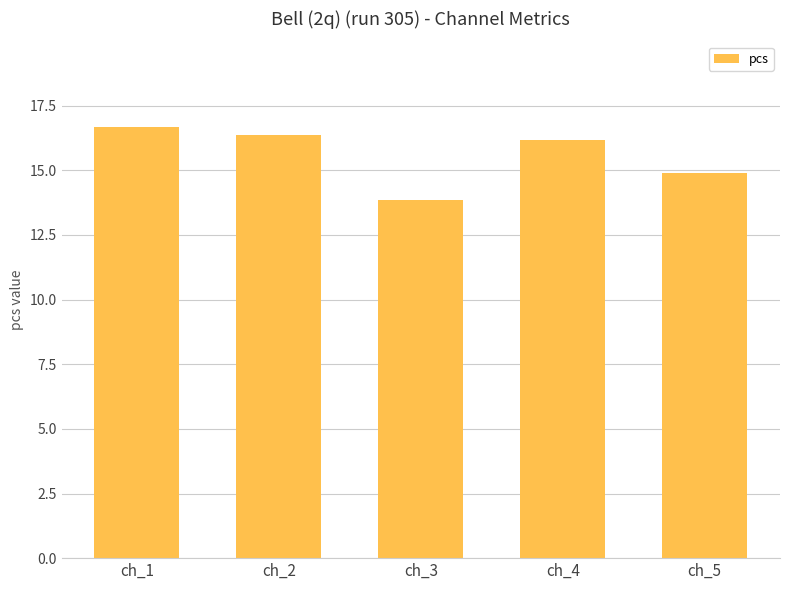

What is the sum of all values?

78.0